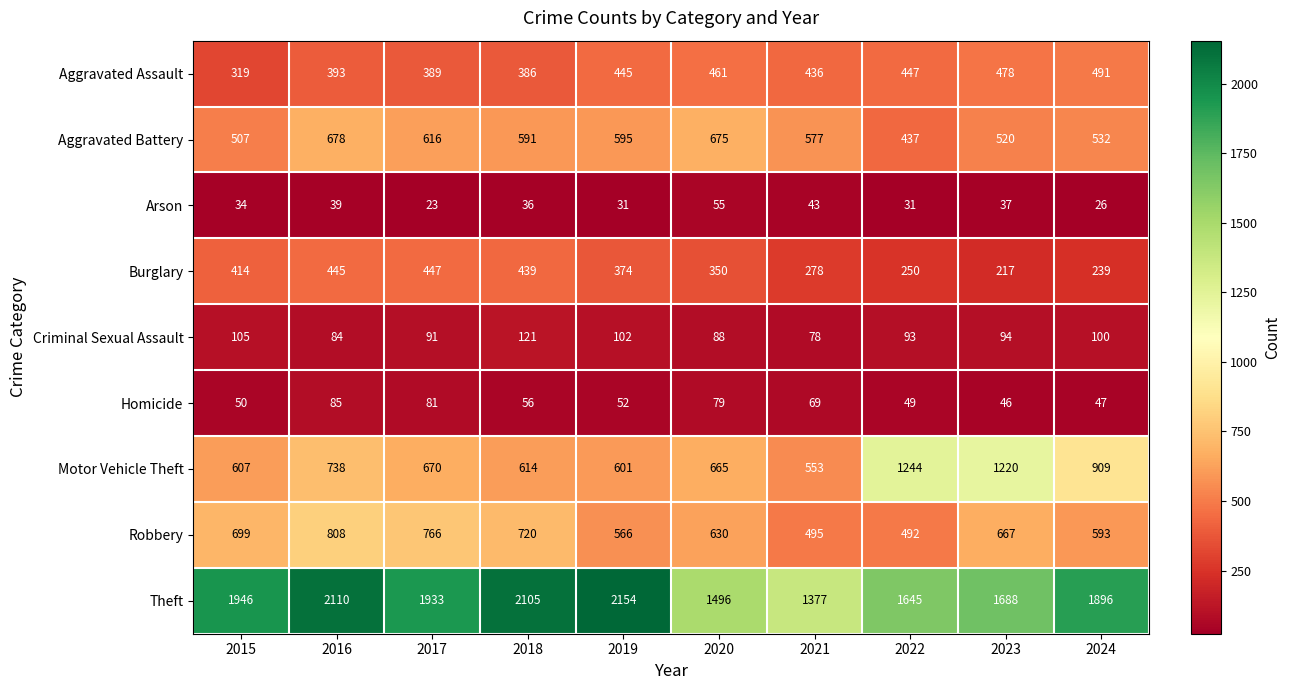

Which series changed the most between 2016 and 2019?

Robbery